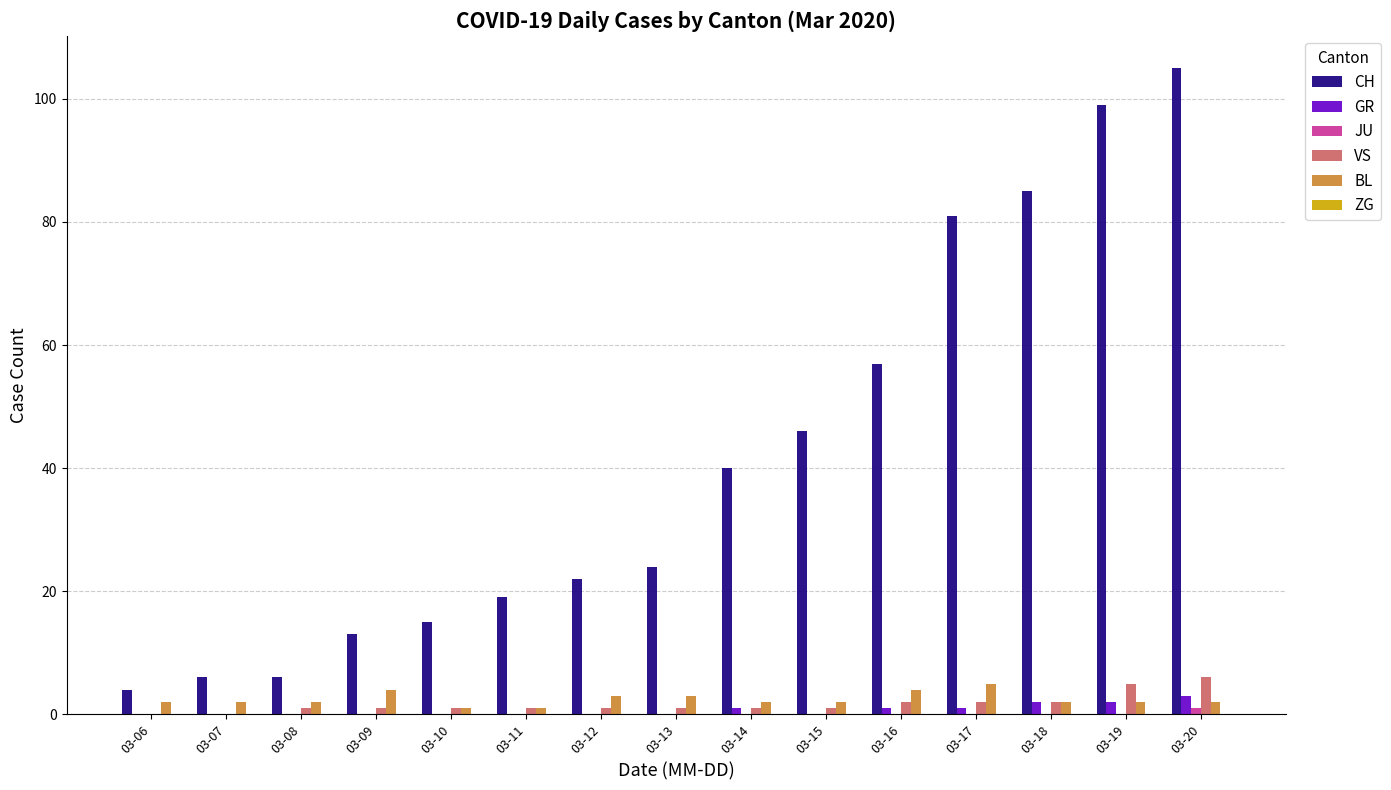

Which series changed the most between 03-07 and 03-10?

CH